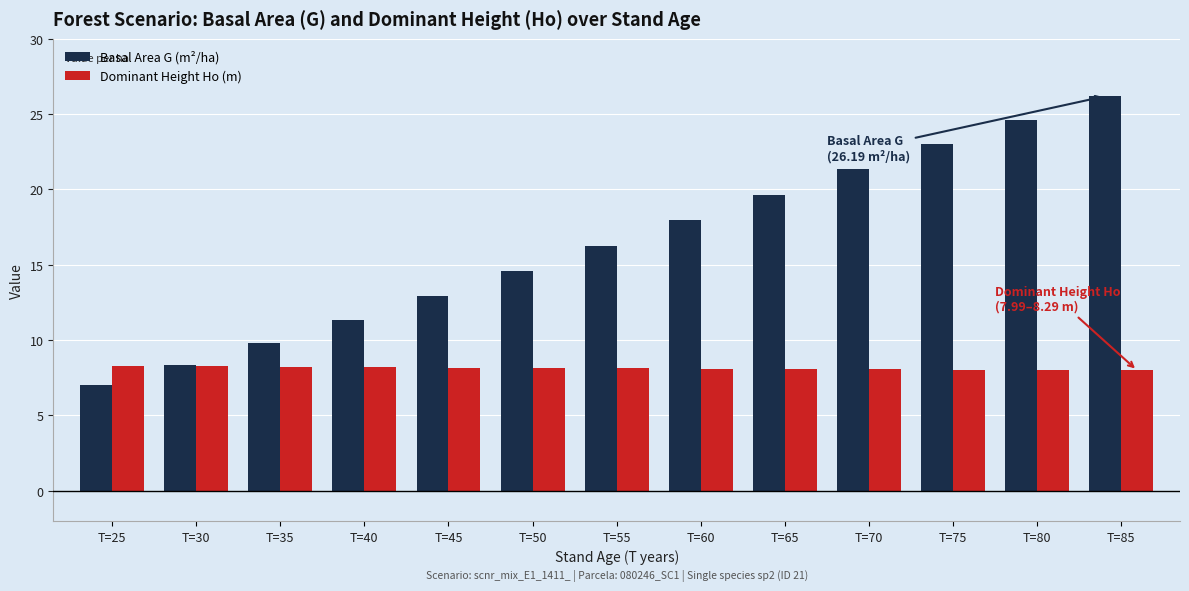

How many bars are there in each group?

2